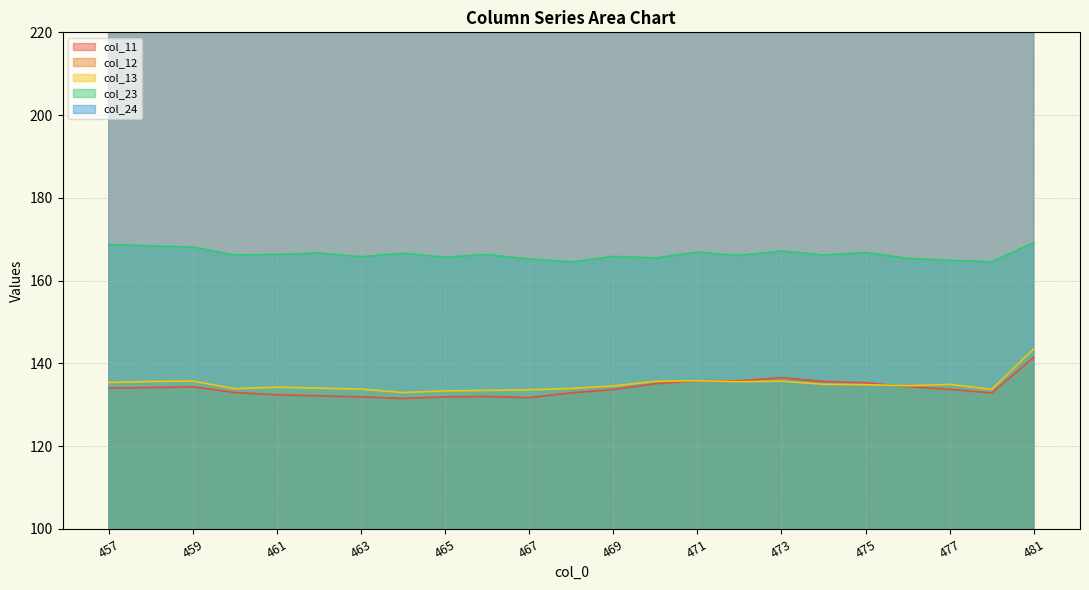

True or false: col_13 has a value of 133.4 at 465.

True